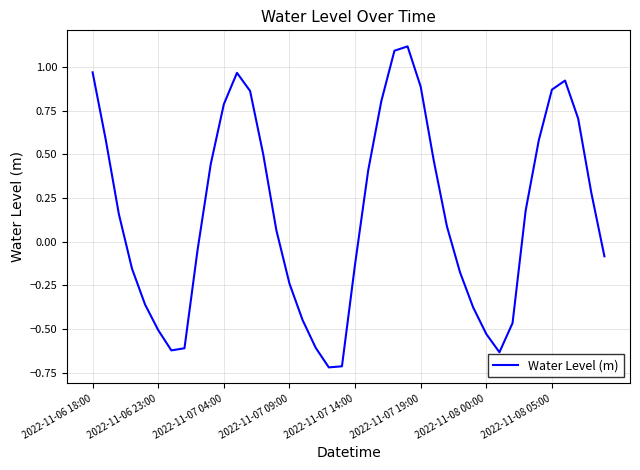

Count the number of data series in this chart.

1